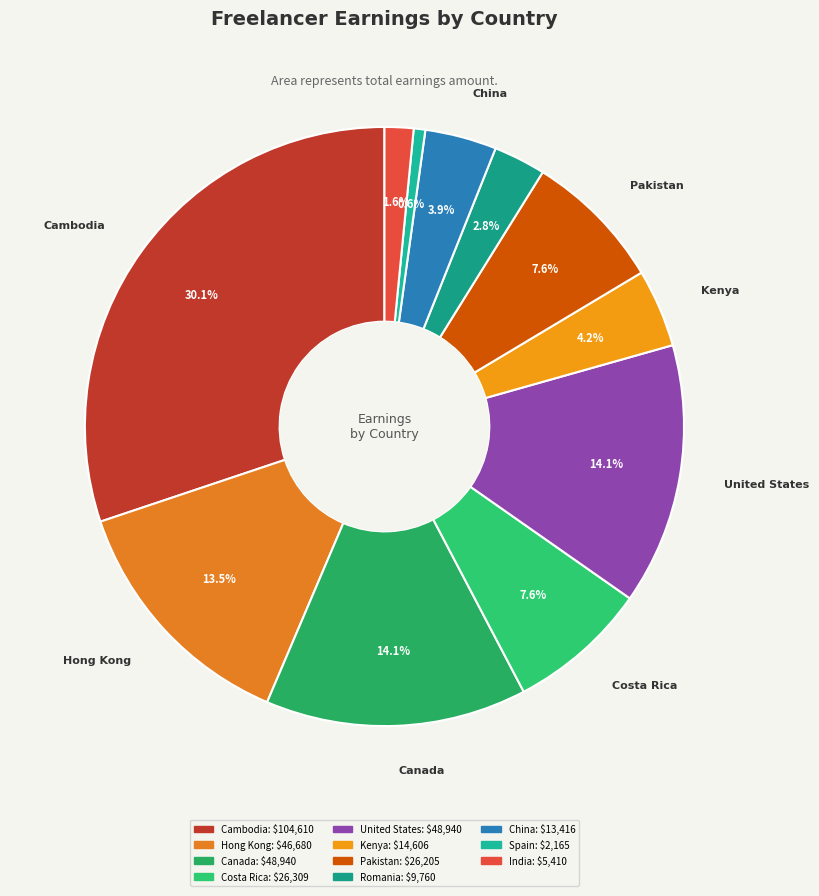

To the nearest percent, what is the average slice percentage?

9%